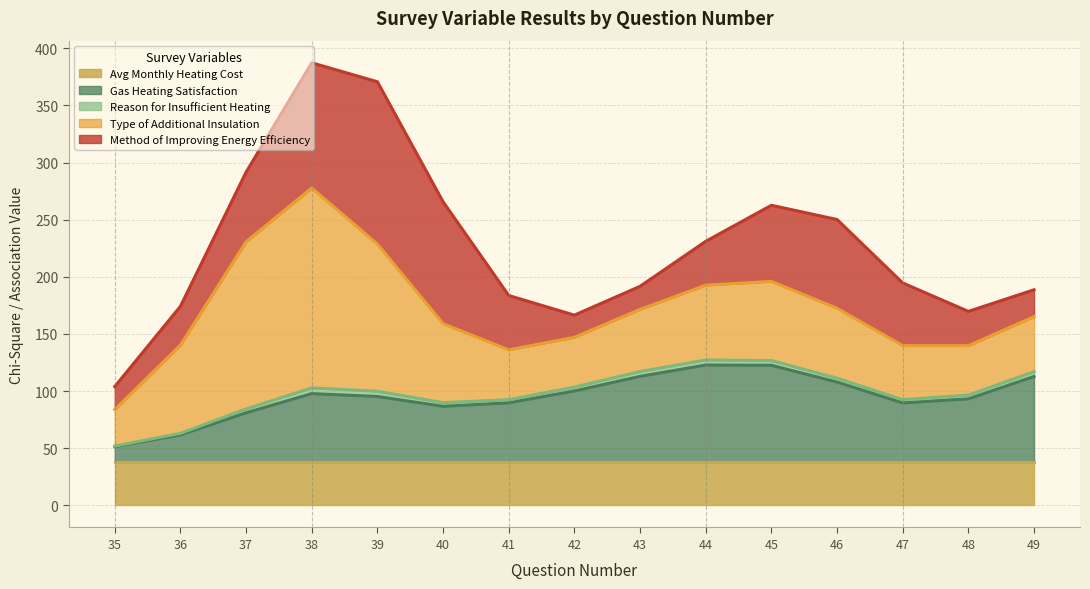

The Avg Monthly Heating Cost series shows 20.6 at 40. True or false?

False